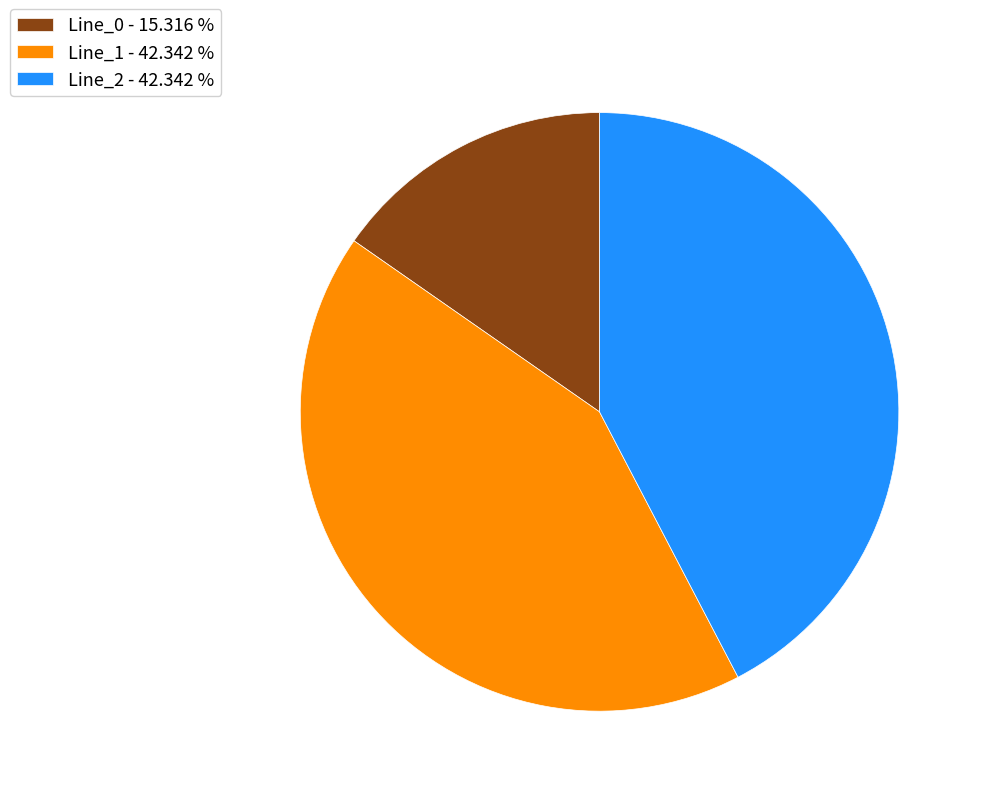

What is the ratio of the value at Line_2 to the value at Line_1?

1.0